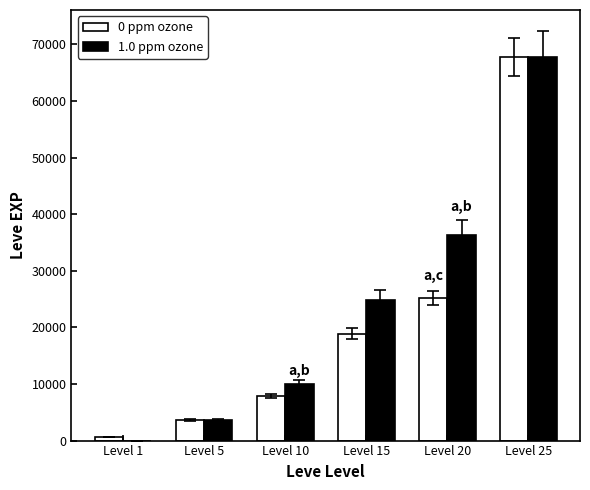

How many data points does each series have?

6